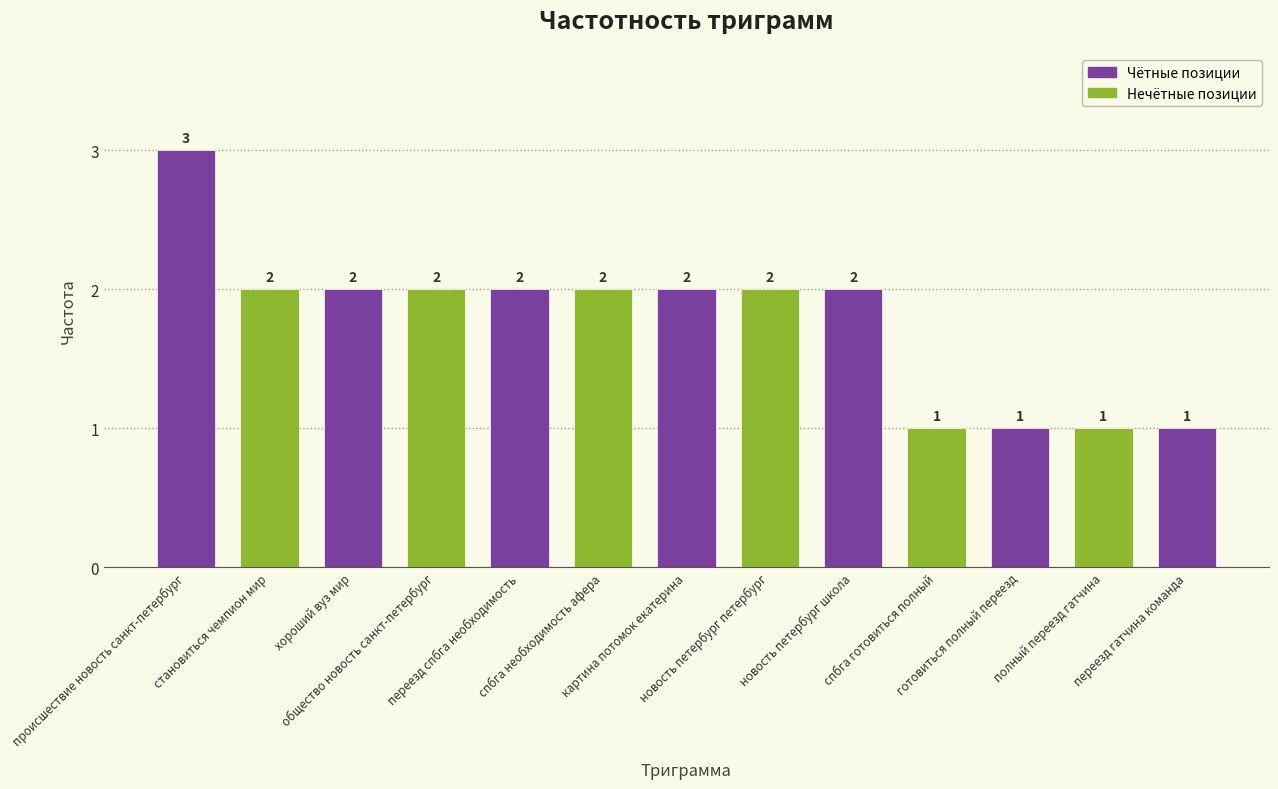

Between общество новость санкт-петербург and готовиться полный переезд, which is larger?

общество новость санкт-петербург